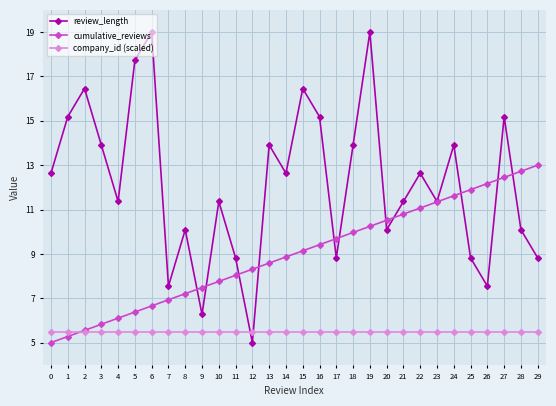

How many intersections are there between company_id (scaled) and cumulative_reviews?

1